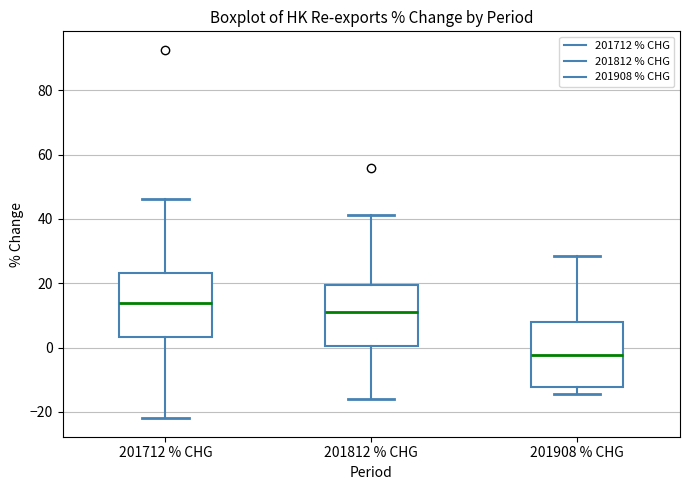

Which box has the lowest median line?

201908 % CHG